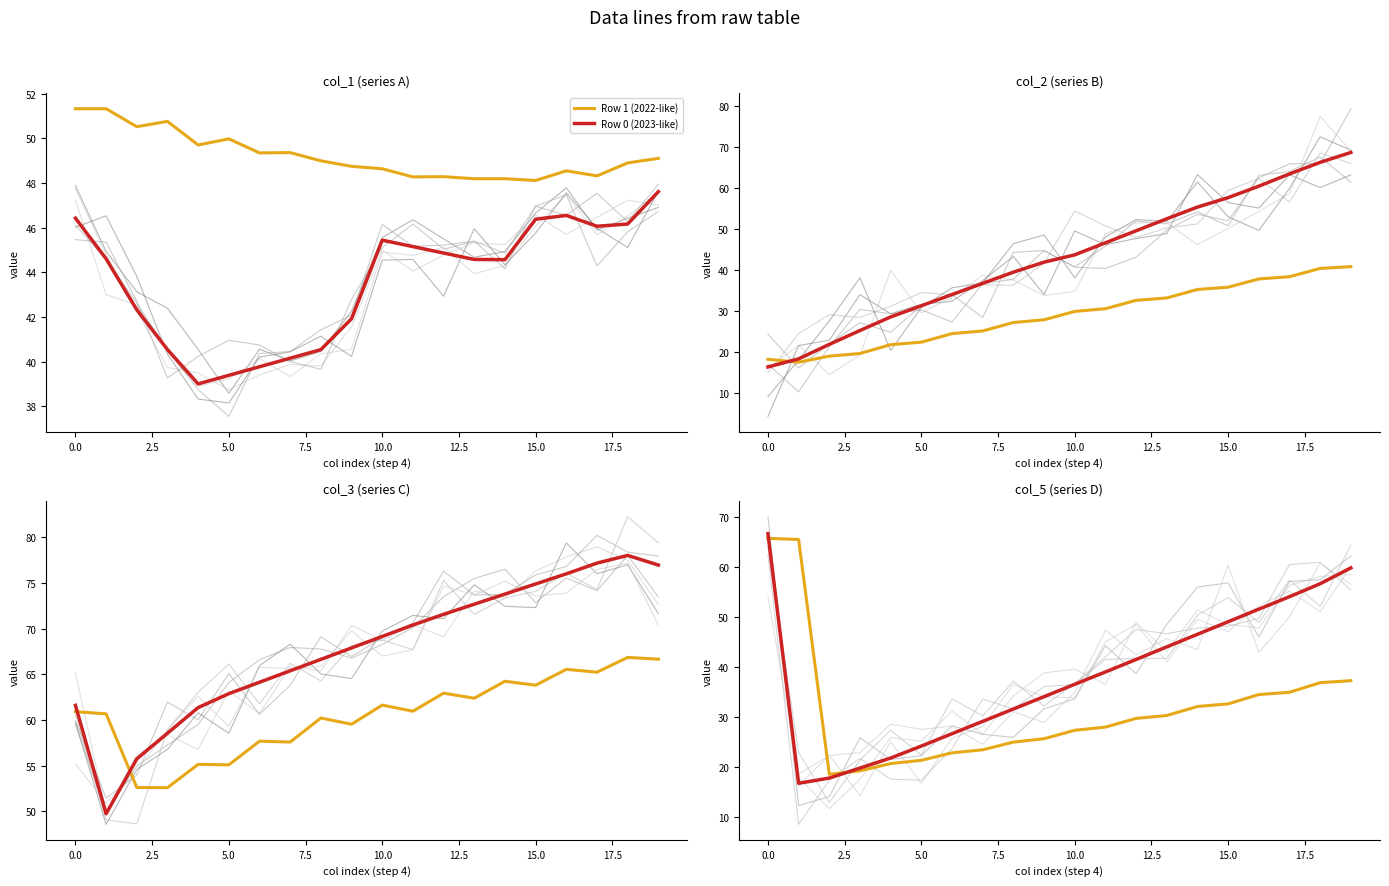

List the series in order of their overall mean, lowest first.

Row 1 (2022-like), Row 0 (2023-like)